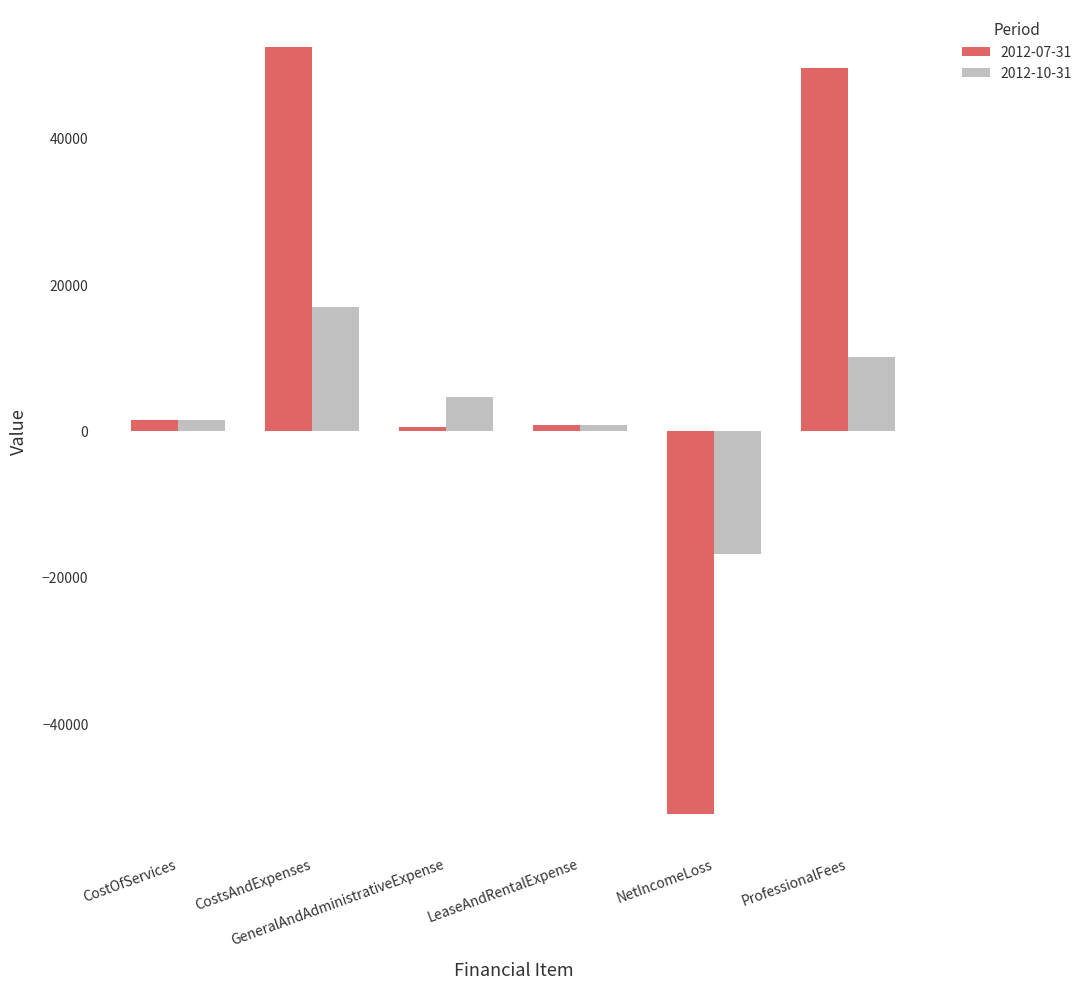

Which series has the largest total across all categories?

2012-07-31